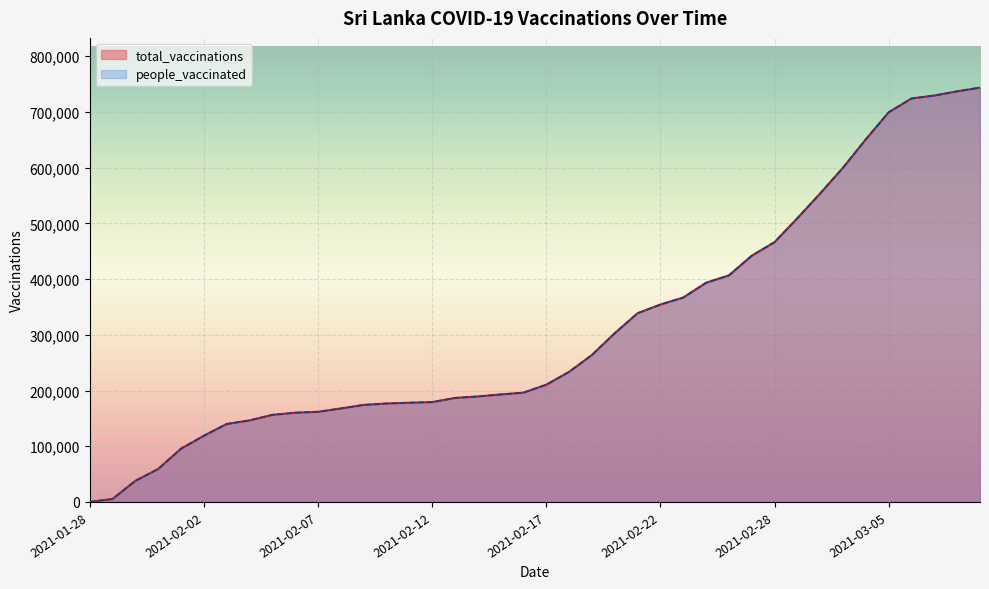

What is the total value across all series at 2021-02-04?

292654